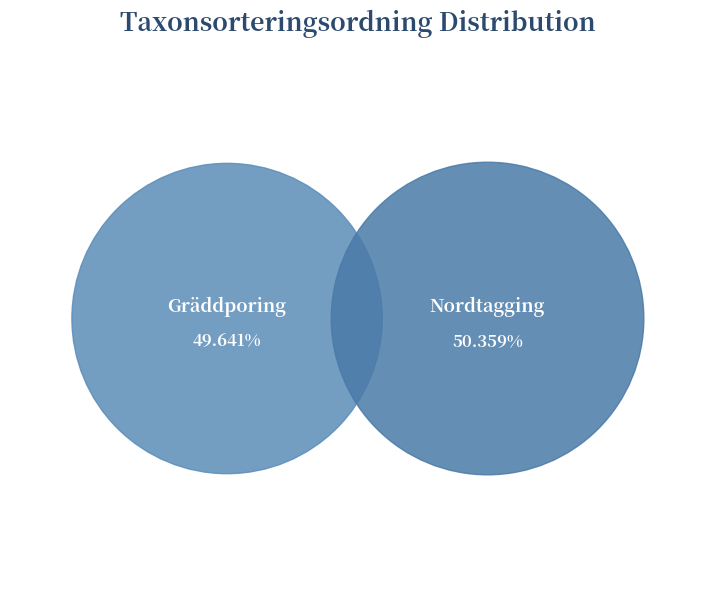

Count the number of slices in the pie.

2